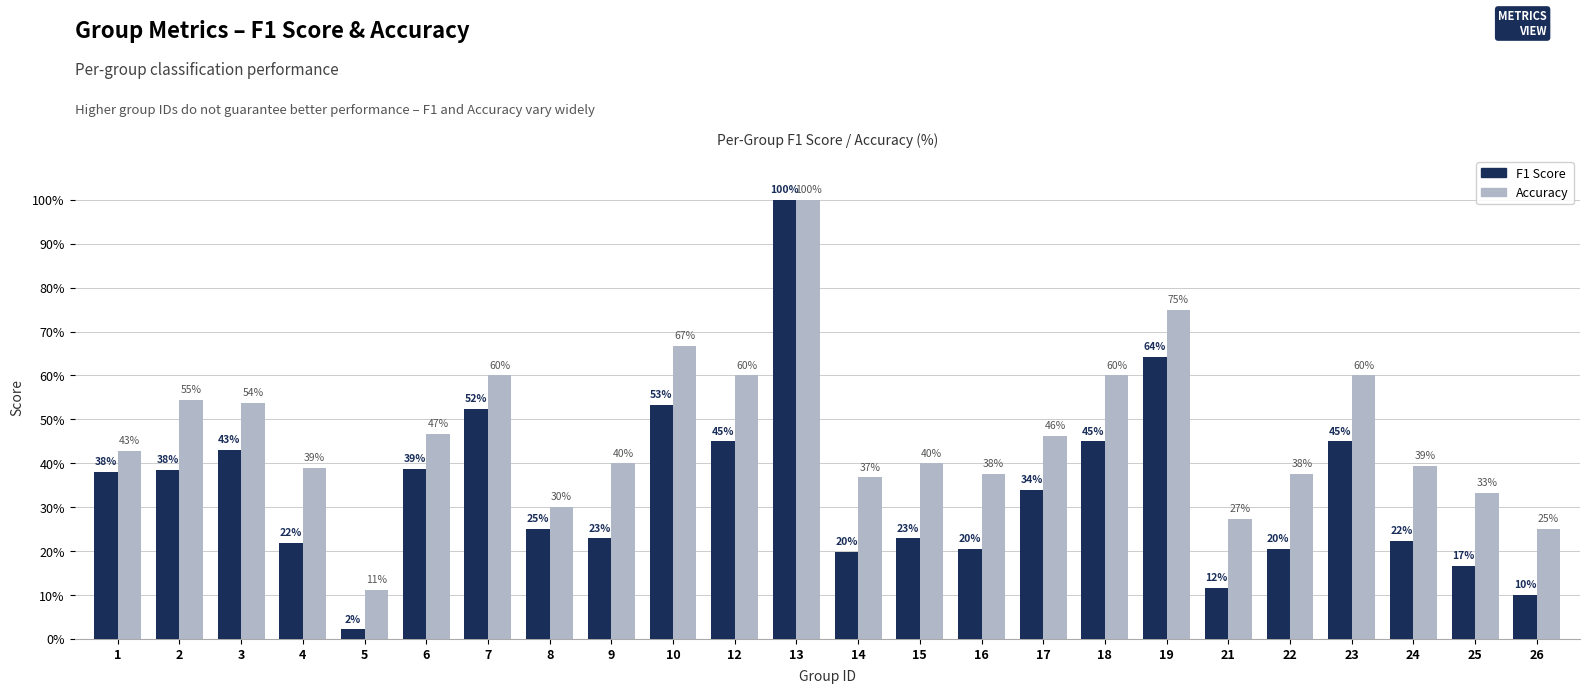

What is the difference between the highest and lowest values at 15?

0.2